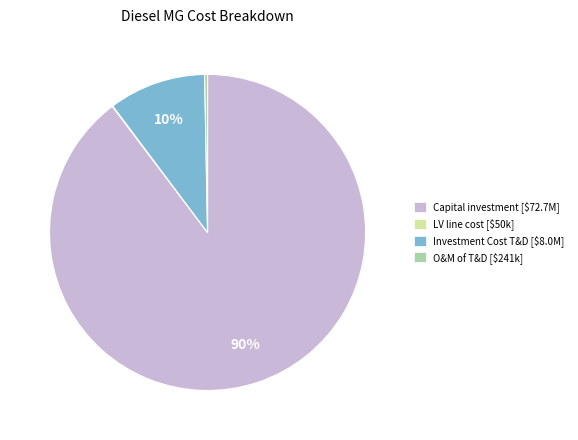

Is there any slice that represents more than half of the pie?

Yes